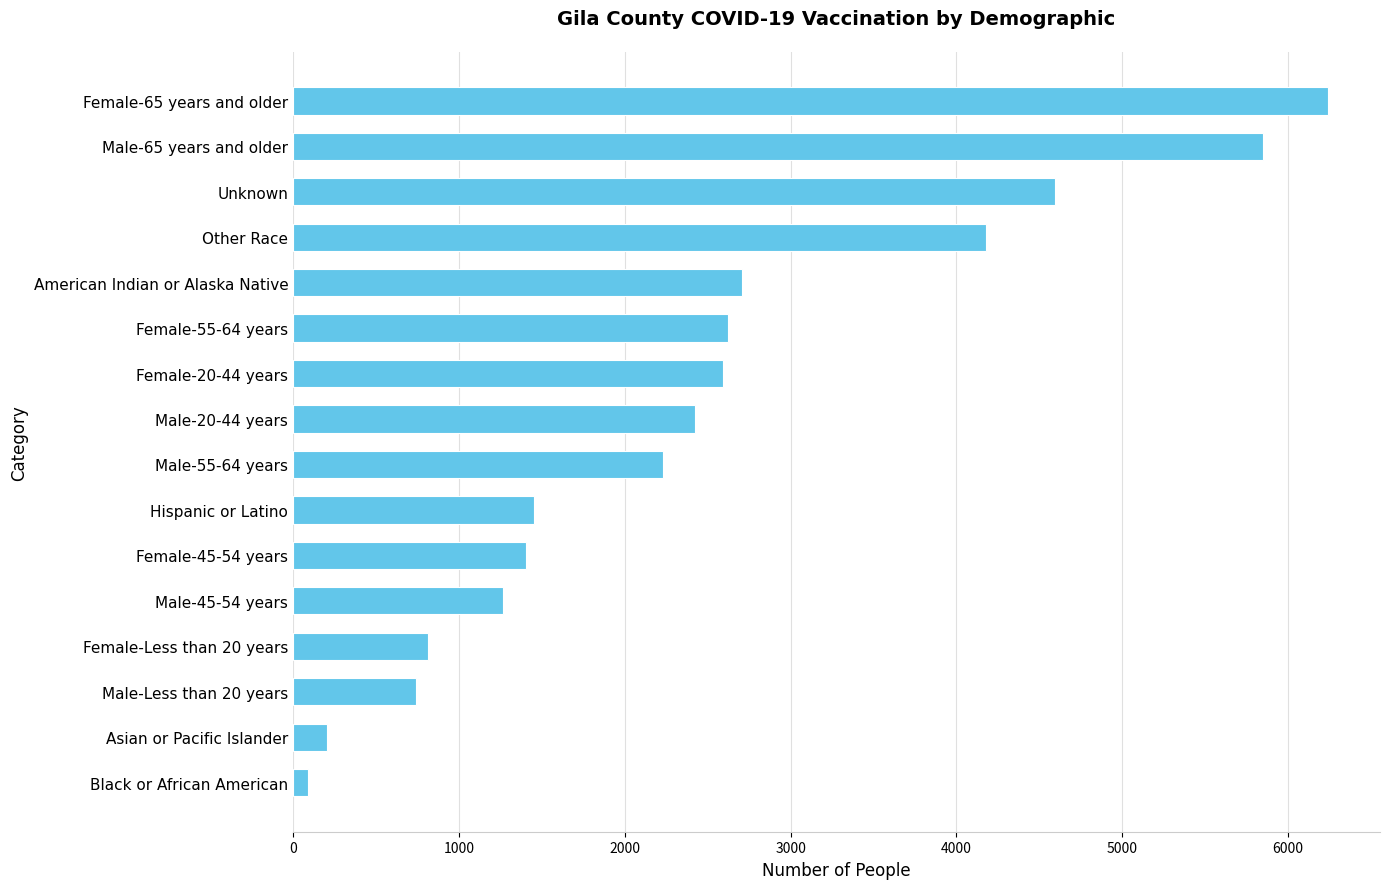

What is the average value?

2464